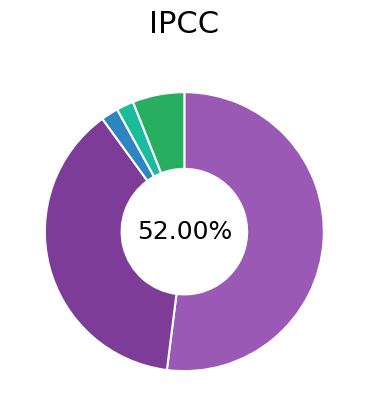

Is there a majority slice in this chart?

Yes